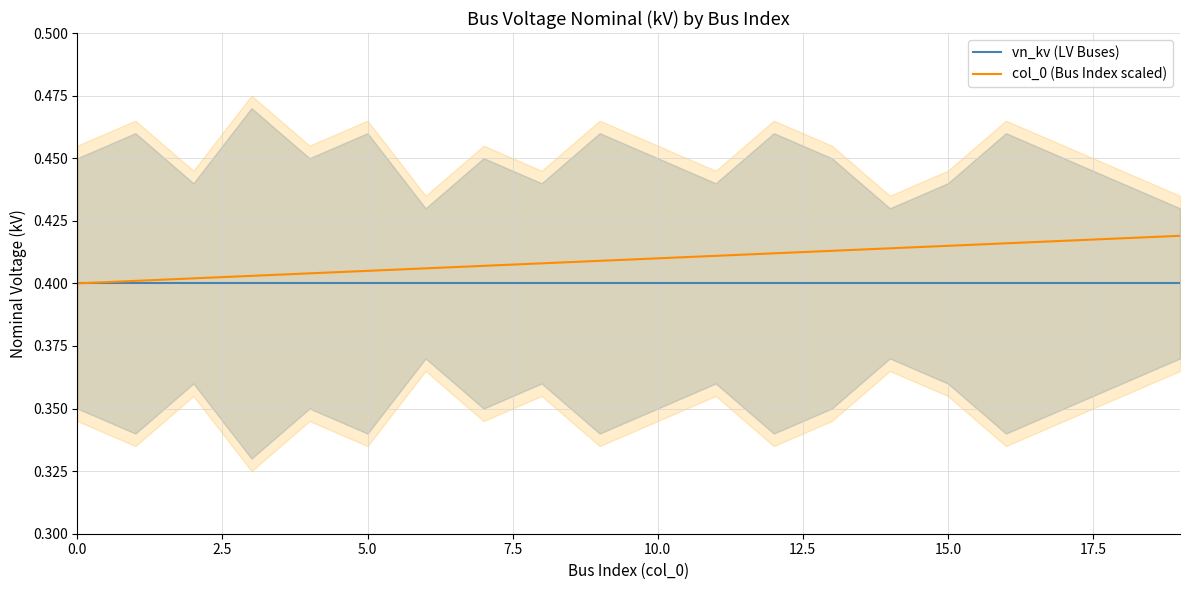

True or false: vn_kv (LV Buses) has a value of 0.1 at 10.0.

False